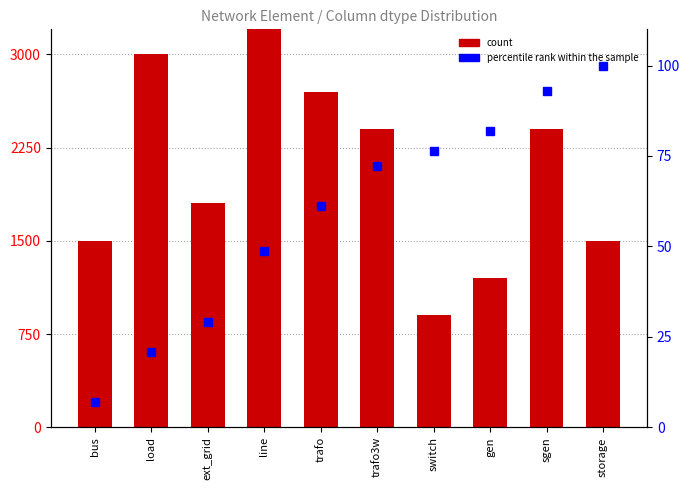

Which label corresponds to the largest value in the chart?

line